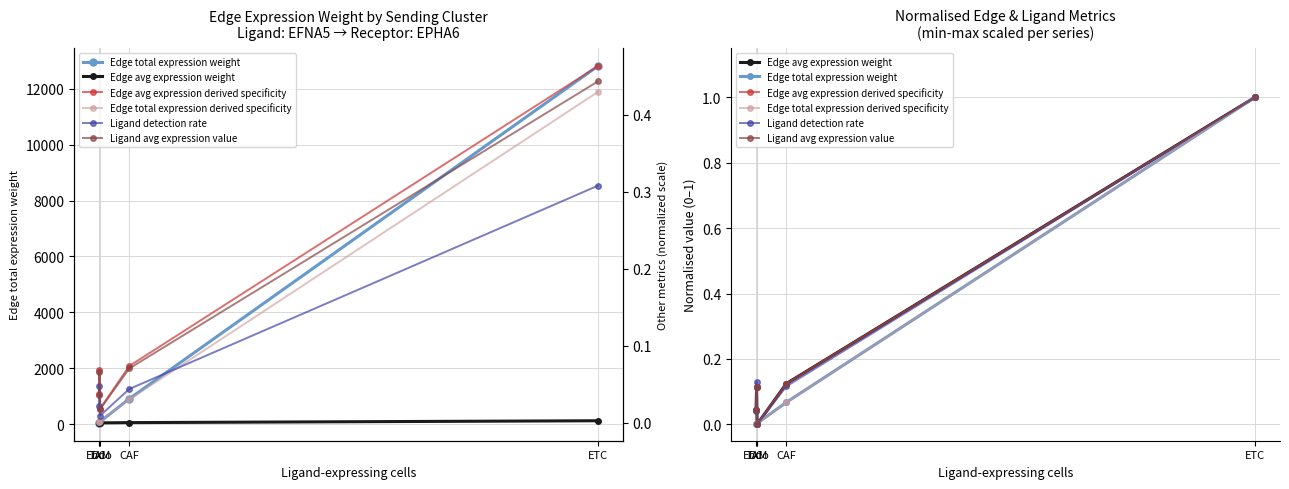

What is the difference between the second highest and minimum values in the Ligand avg expression value series?

0.1